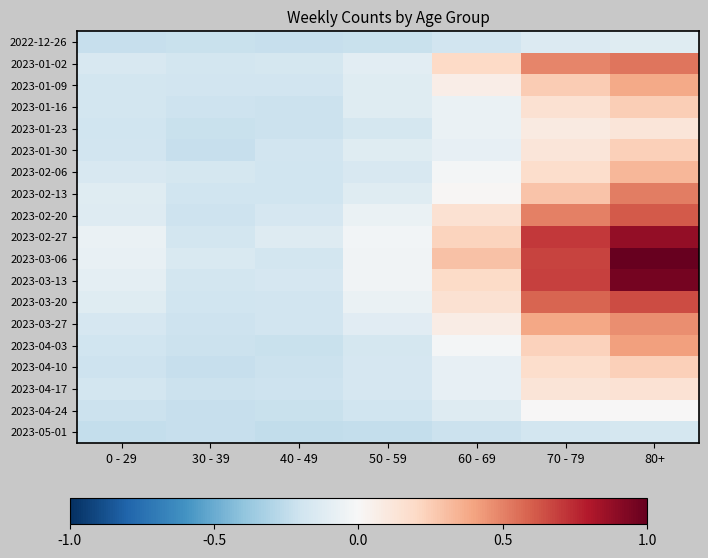

At how many categories does at least one series exceed 0?

3